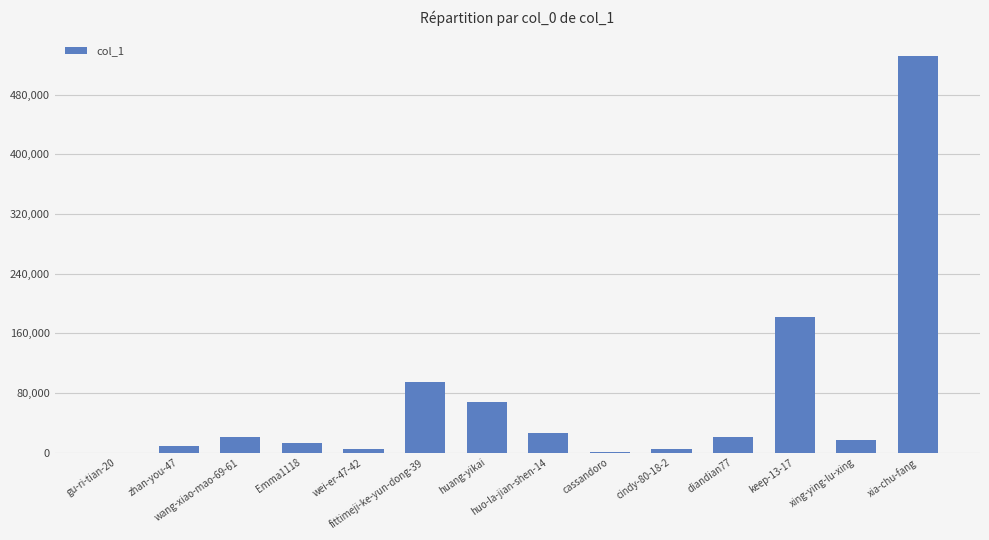

What is the greatest value displayed?

531582